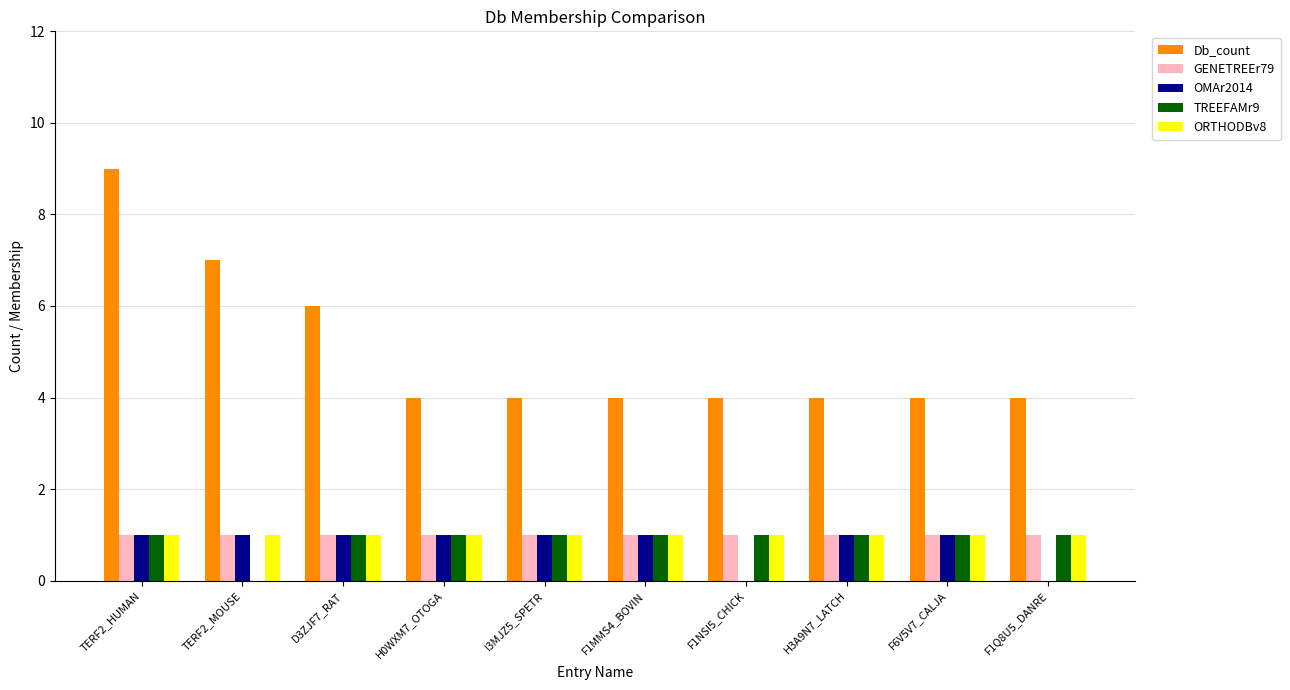

How many series are shown in this chart?

5